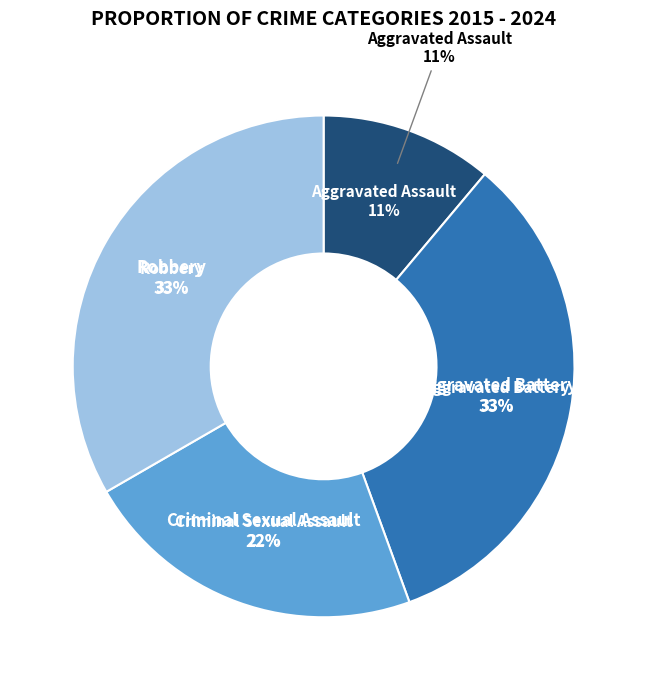

True or false: Aggravated Battery accounts for 26% of the total.

False